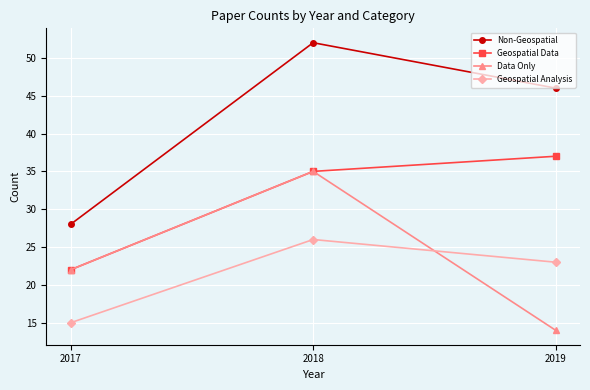

How many Non-Geospatial values are between 28 and 52?

3